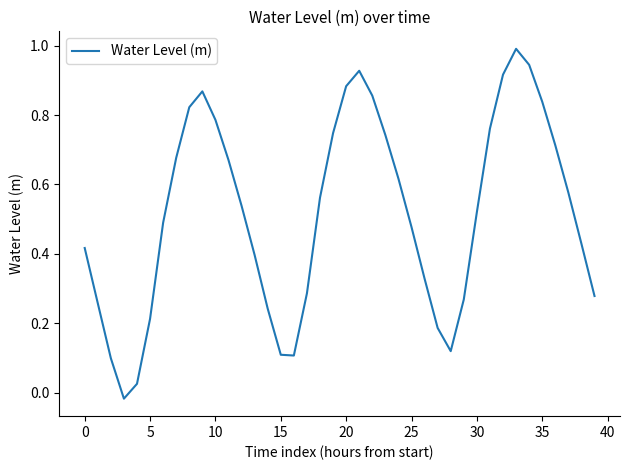

What is the difference between the maximum and minimum values?

1.0